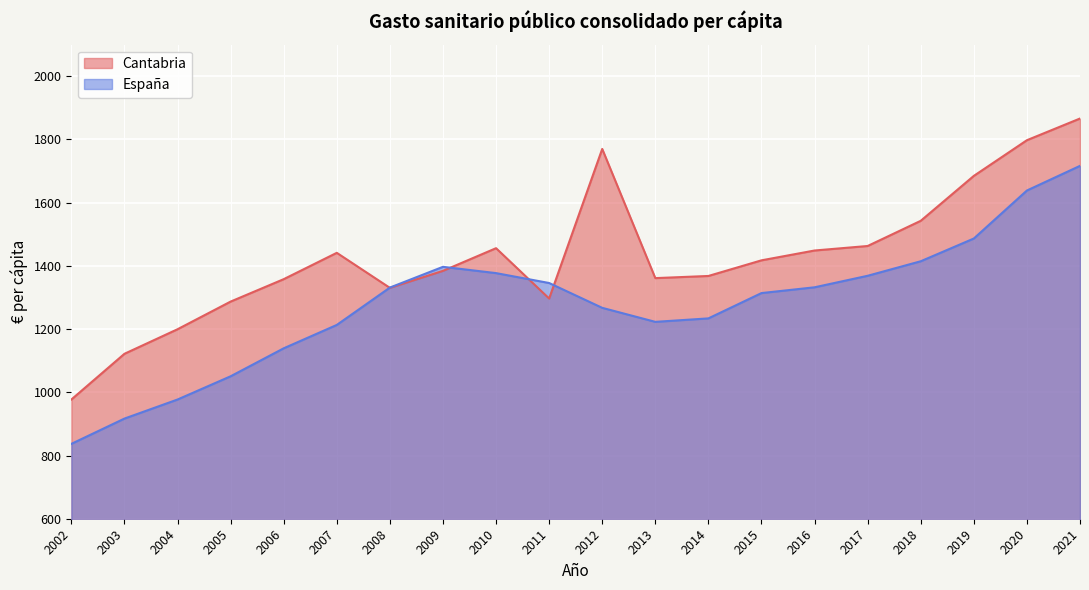

Which label corresponds to the smallest value in the chart?

2002